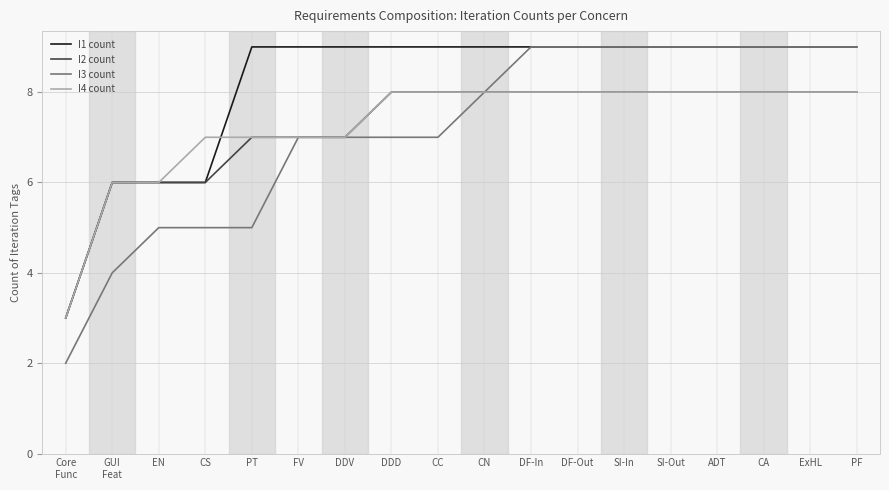

Which series has the widest spread of values?

I3 count